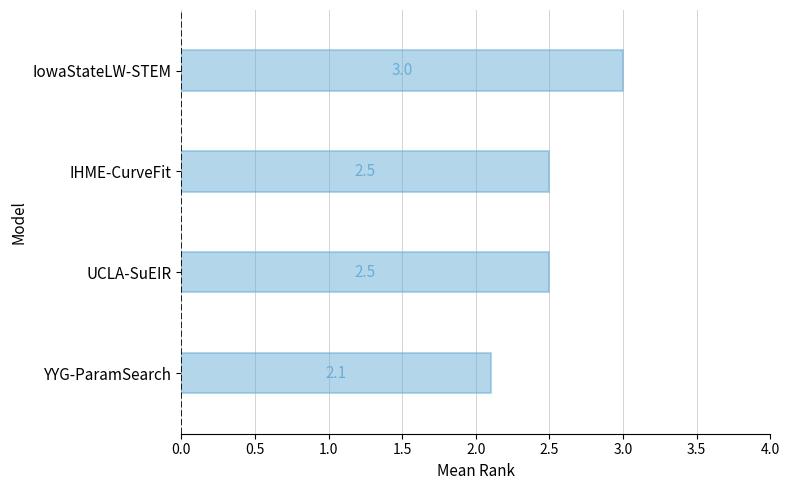

What is the maximum value shown in the chart?

3.0